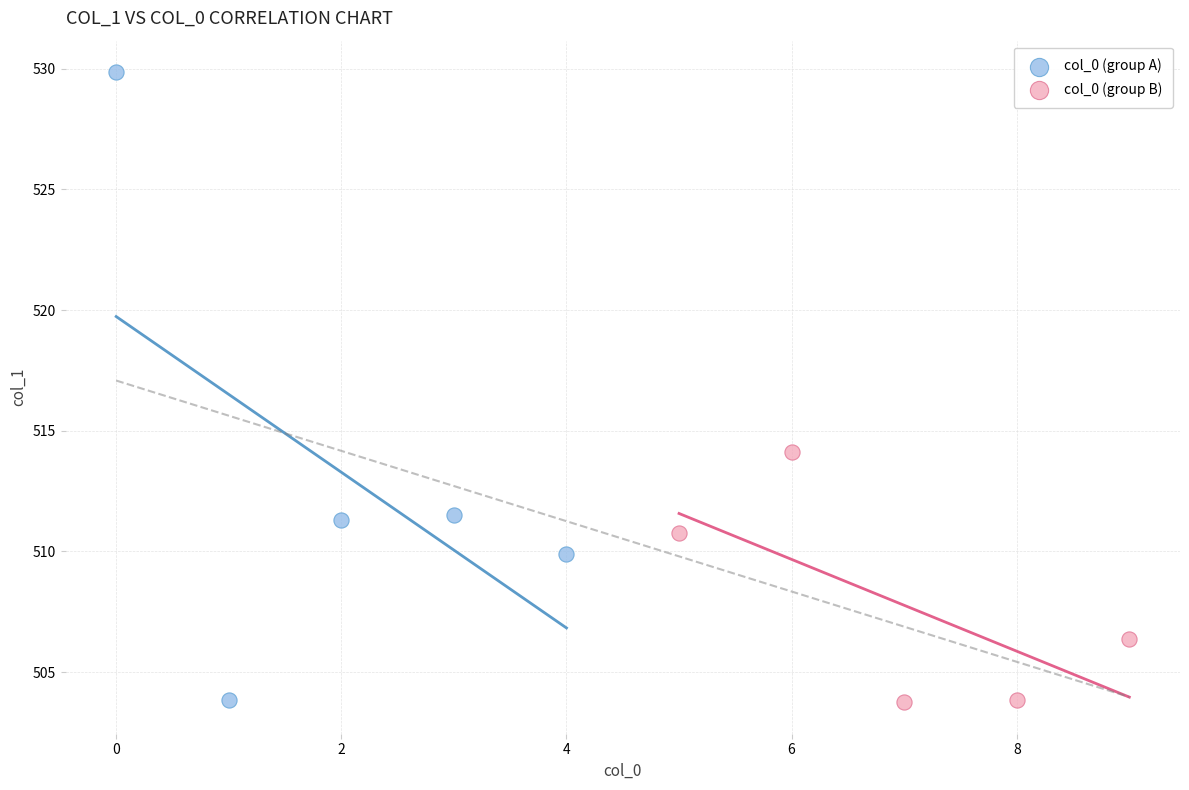

Which series reaches the maximum Y coordinate?

col_0 (group A)